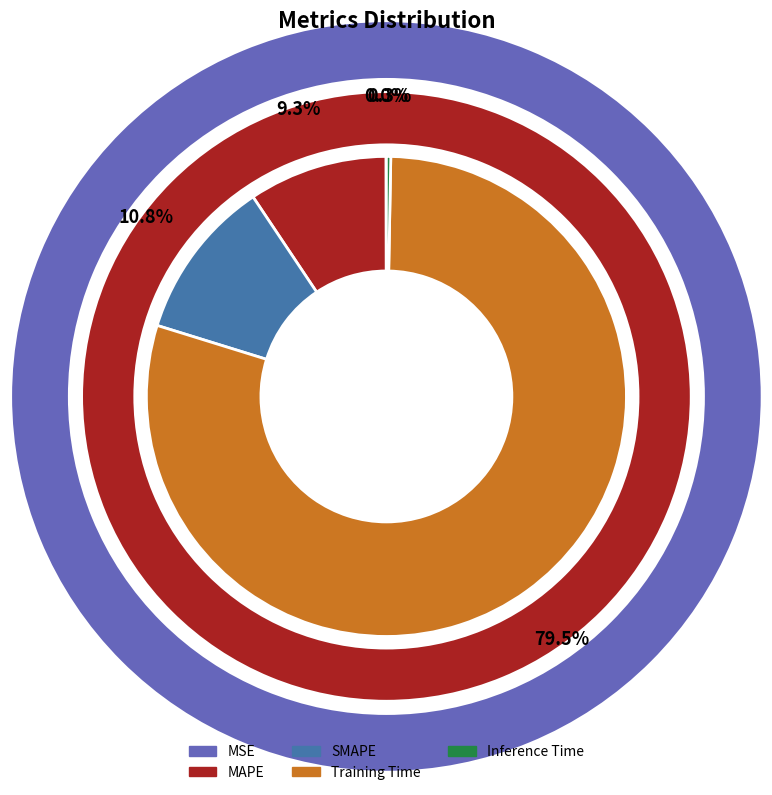

Does MAPE represent more than half of the total?

No